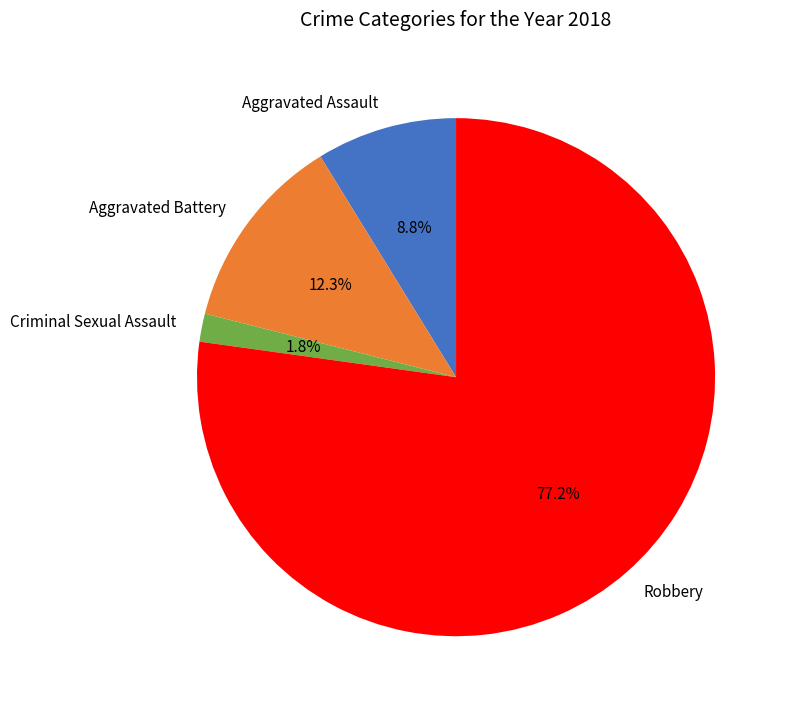

Between Aggravated Assault and Criminal Sexual Assault, which is larger?

Aggravated Assault